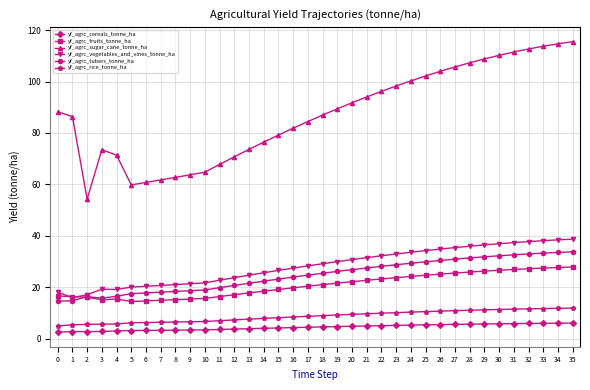

Which series has the largest total across all categories?

yf_agrc_sugar_cane_tonne_ha